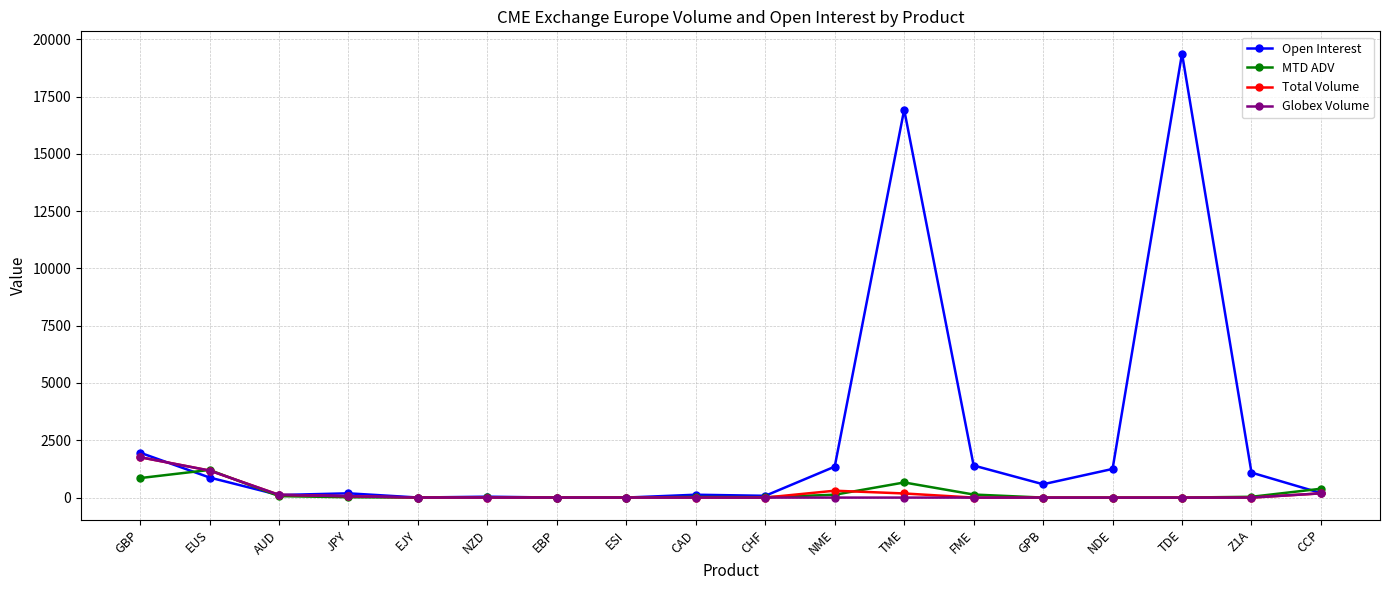

Which series has the largest total across all categories?

Open Interest